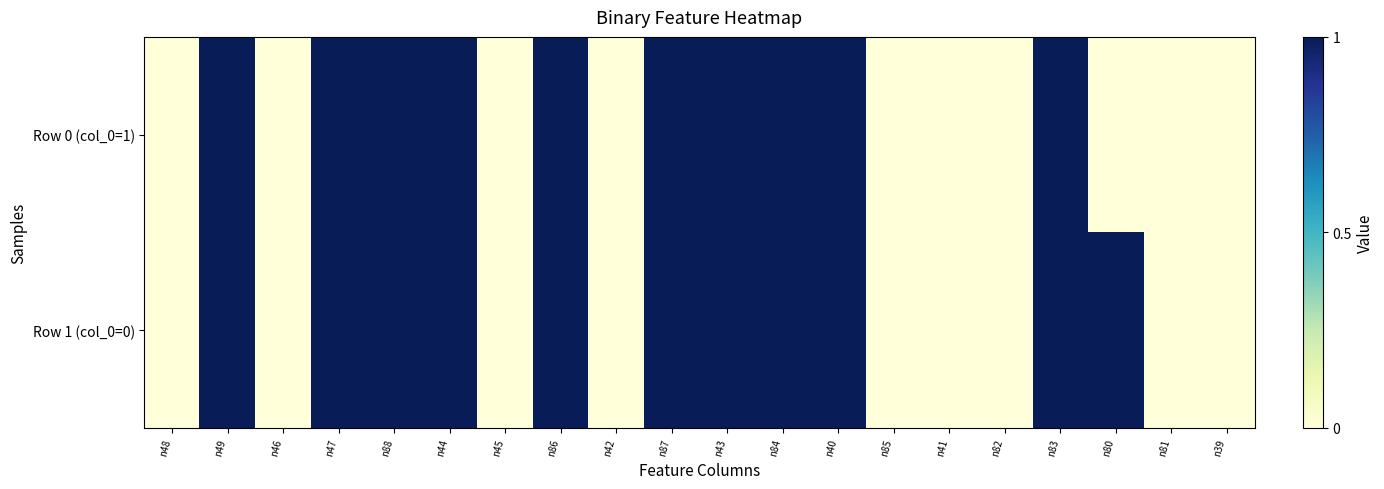

Reading left to right, transcribe all the data shown in this chart.

Row 0 (col_0=1): n48=0	n49=1	n46=0	n47=1	n88=1	n44=1	n45=0	n86=1	n42=0	n87=1	n43=1	n84=1	n40=1	n85=0	n41=0	n82=0	n83=1	n80=0	n81=0	n39=0
Row 1 (col_0=0): n48=0	n49=1	n46=0	n47=1	n88=1	n44=1	n45=0	n86=1	n42=0	n87=1	n43=1	n84=1	n40=1	n85=0	n41=0	n82=0	n83=1	n80=1	n81=0	n39=0